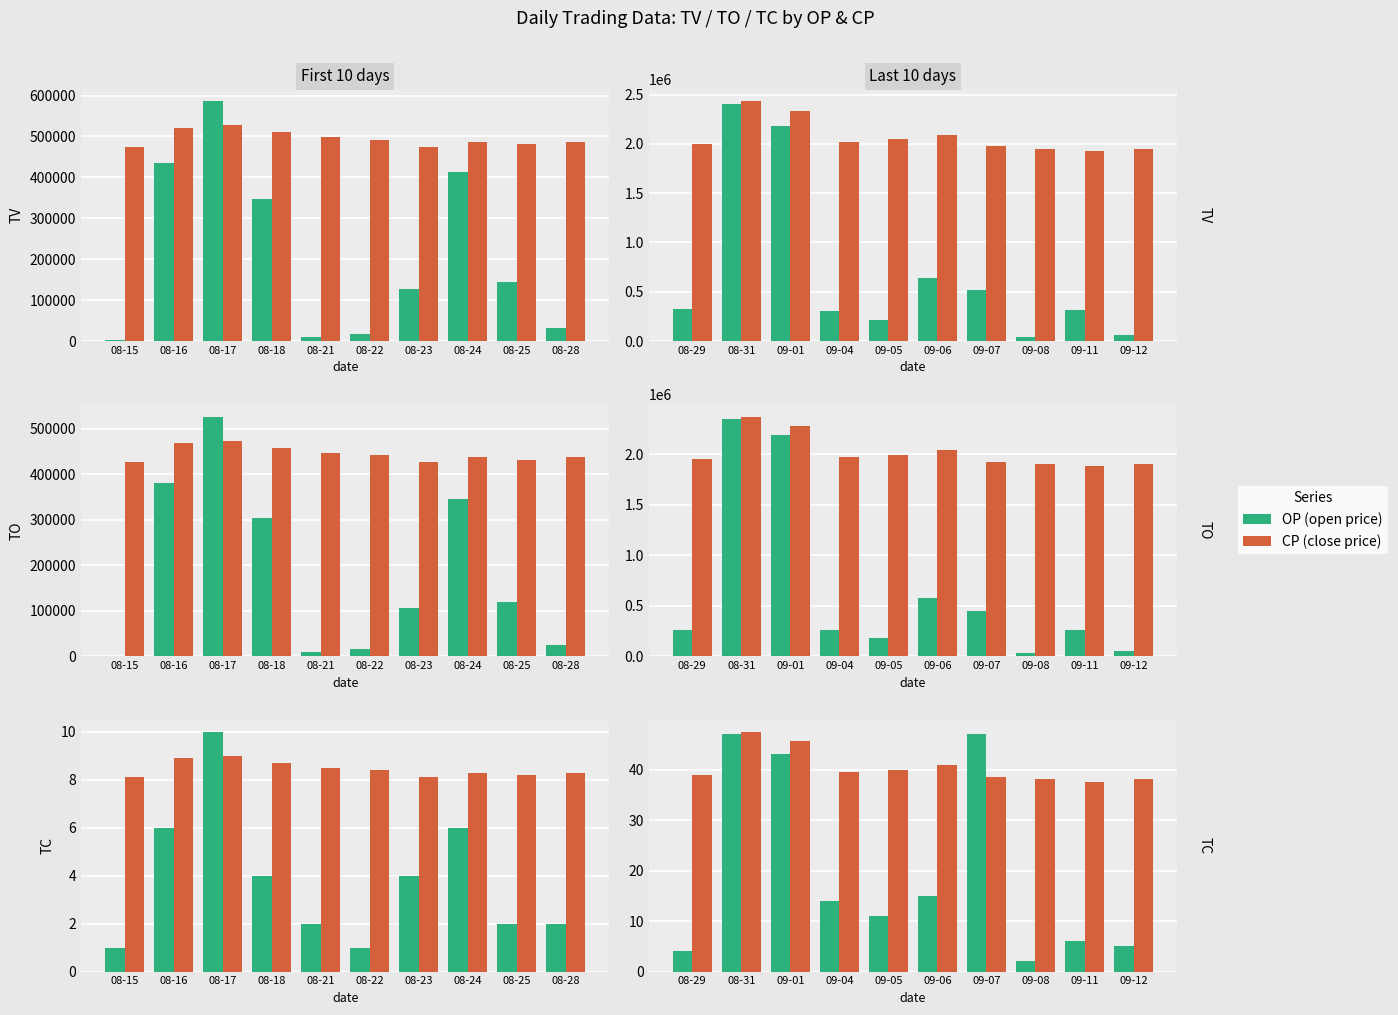

What is the sum of the CP-scaled values at 09-12 and 08-31?

85.5